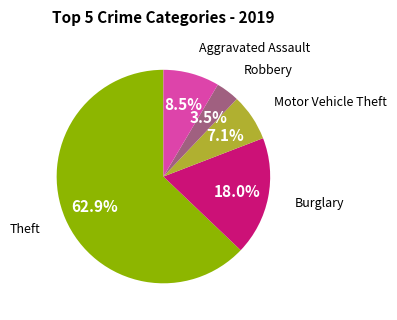

Is there a majority slice in this chart?

Yes